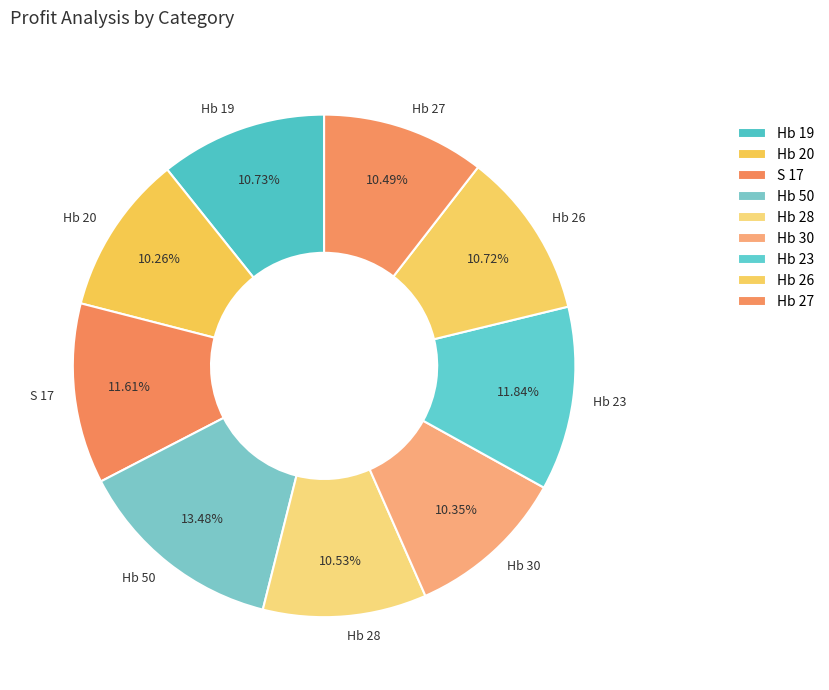

Is there a majority slice in this chart?

No